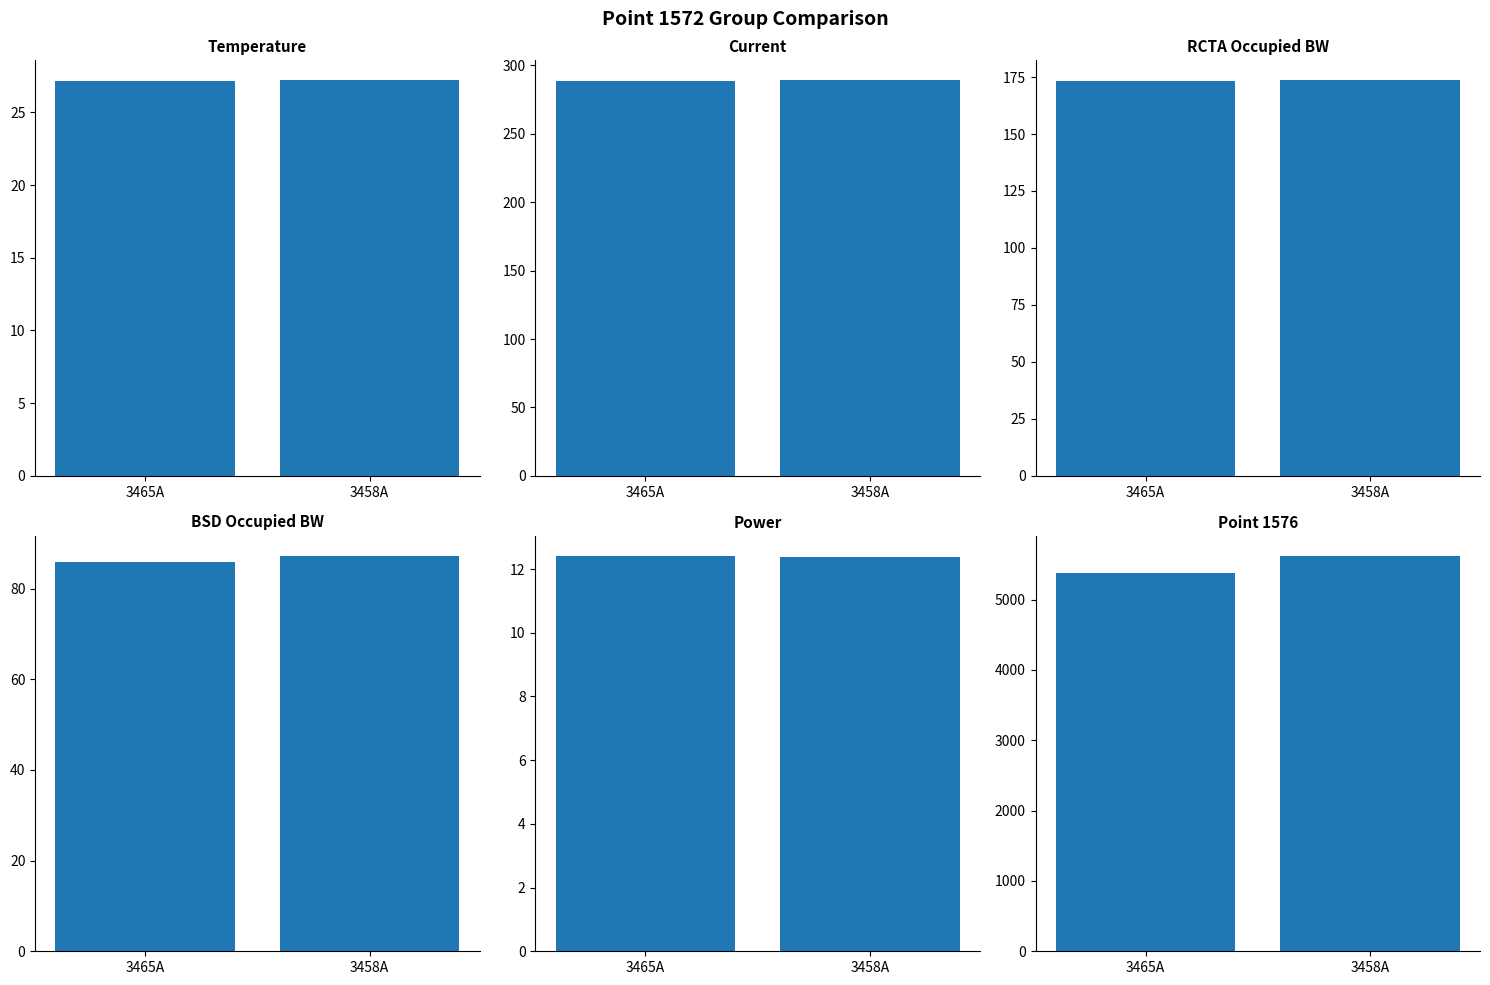

Which has a higher value, 3458A or 3465A?

3458A